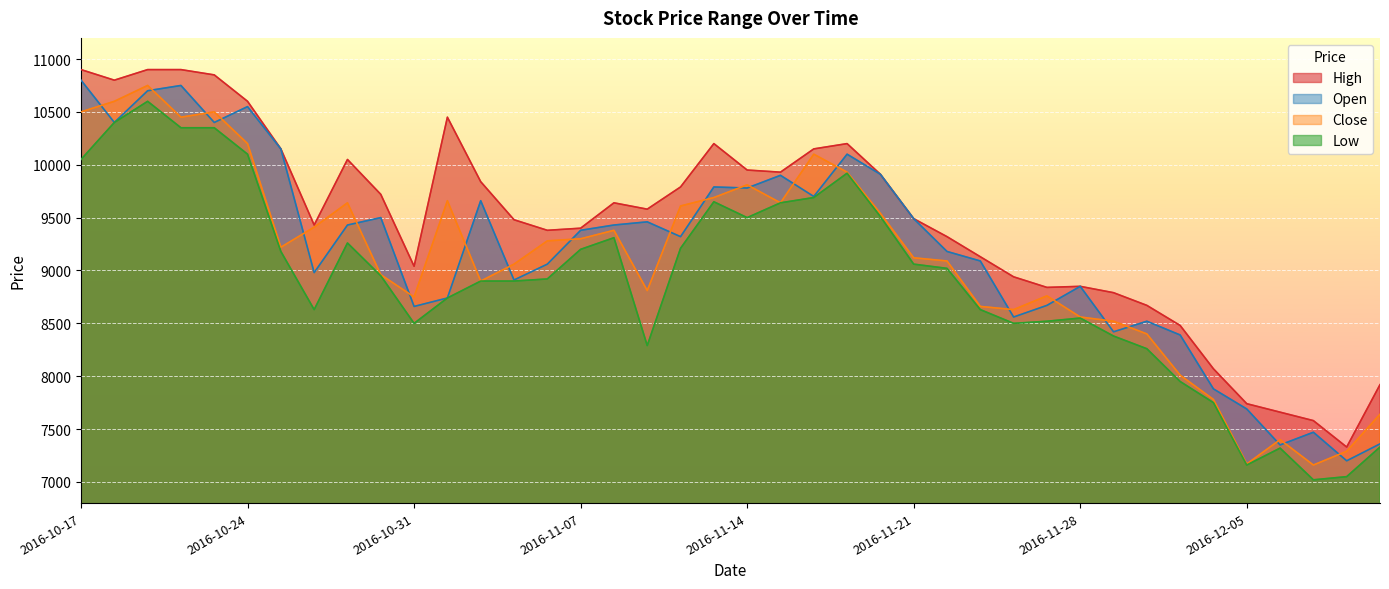

Does the chart display data point markers on the line(s)?

No